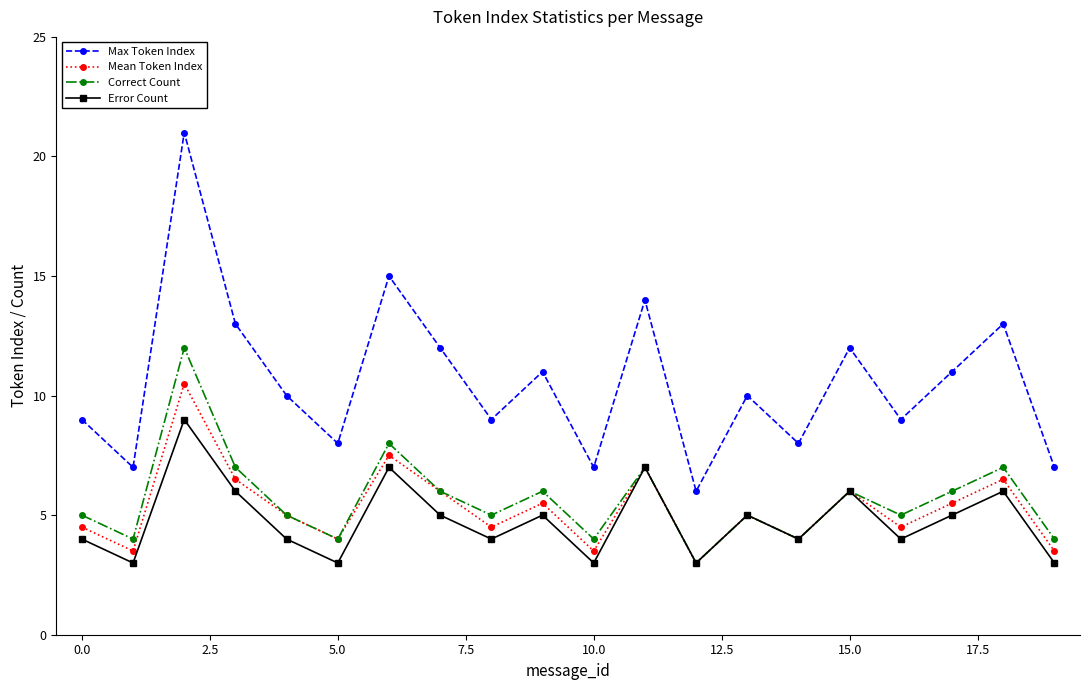

At how many categories does at least one series exceed 17?

1